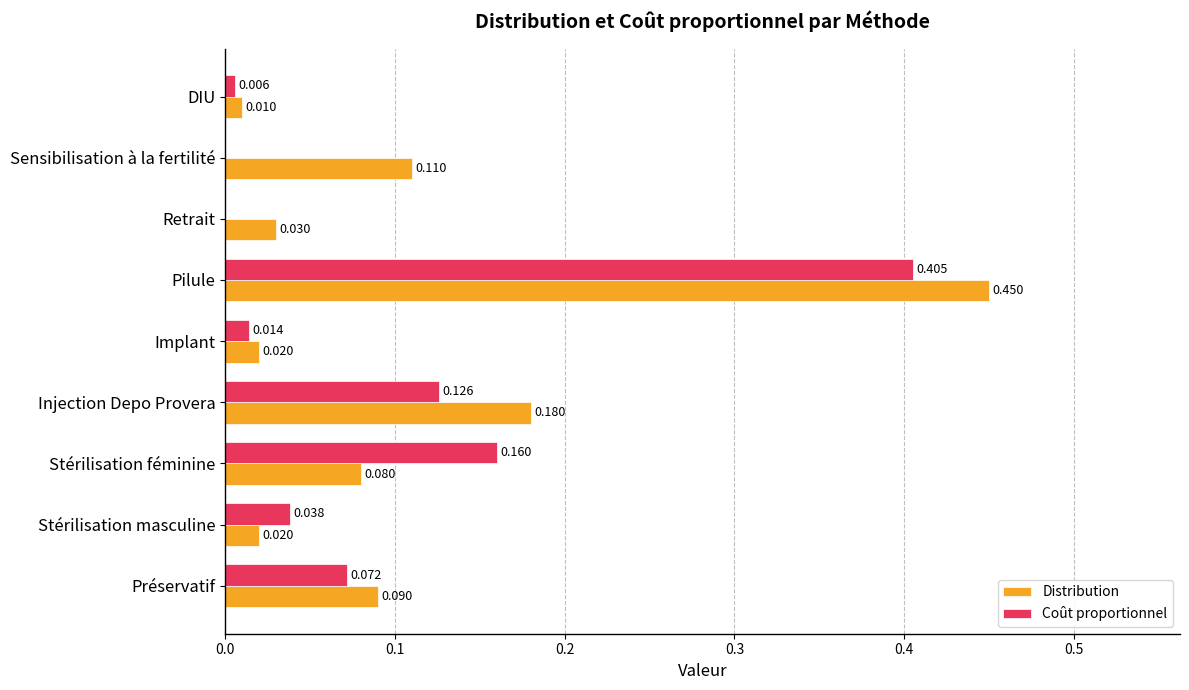

Where is Distribution nearest to the value 0?

DIU